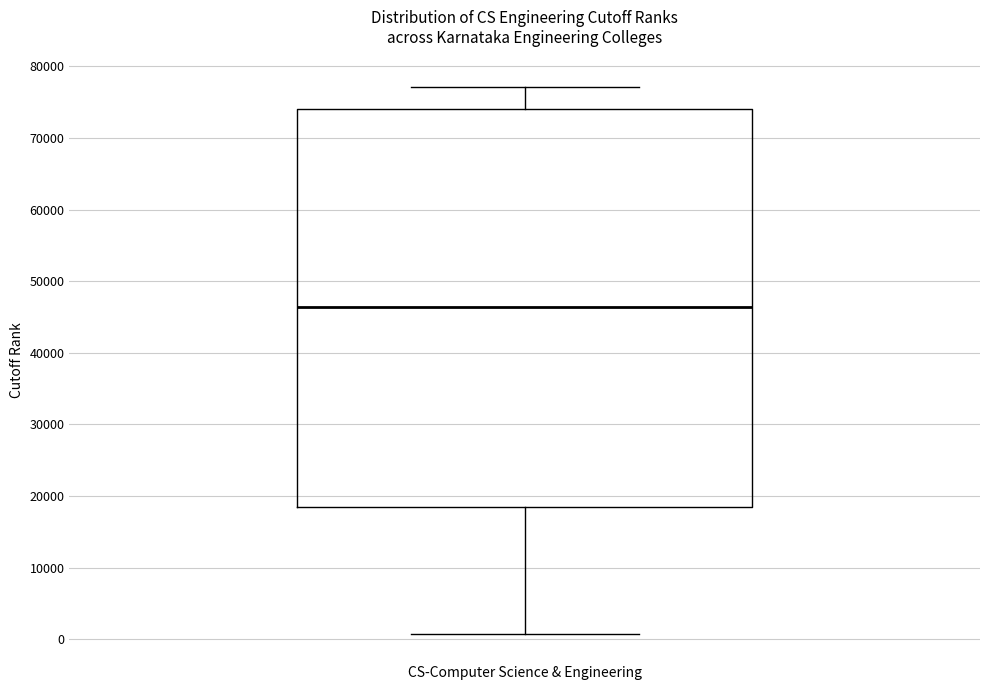

Where is the upper edge of the box for CS-Computer Science & Engineering on the y-axis? The values are not printed on the chart, so give them approximately, as read against the axis.

74000